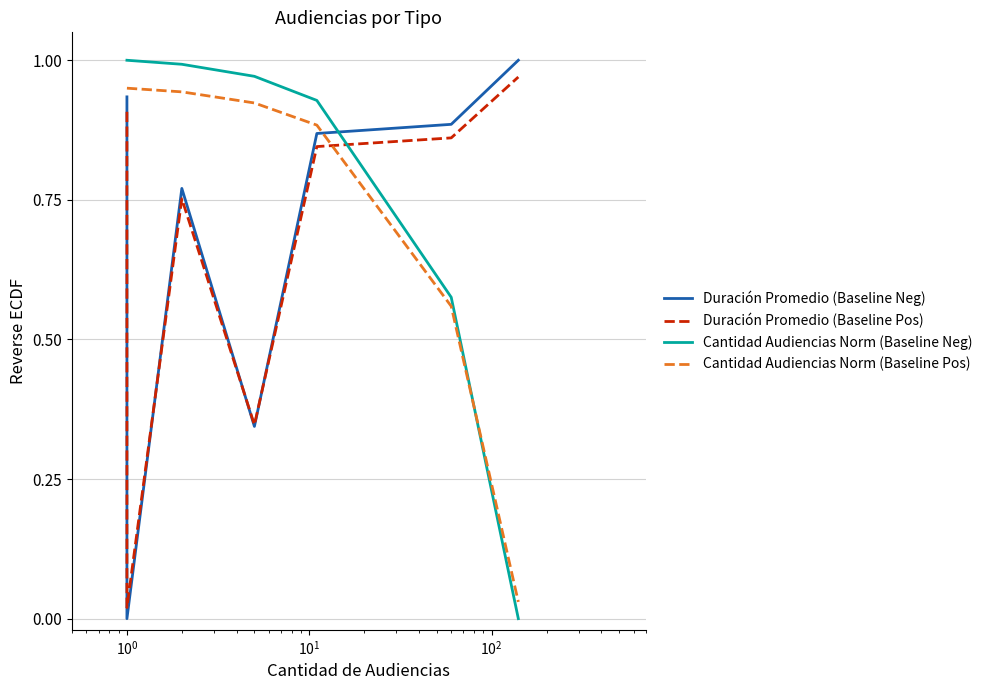

Is the value of Duración Promedio (Baseline Neg) at $\mathdefault{10^{3}}$ greater than the value of Cantidad Audiencias Norm (Baseline Neg) at $\mathdefault{10^{1}}$?

No